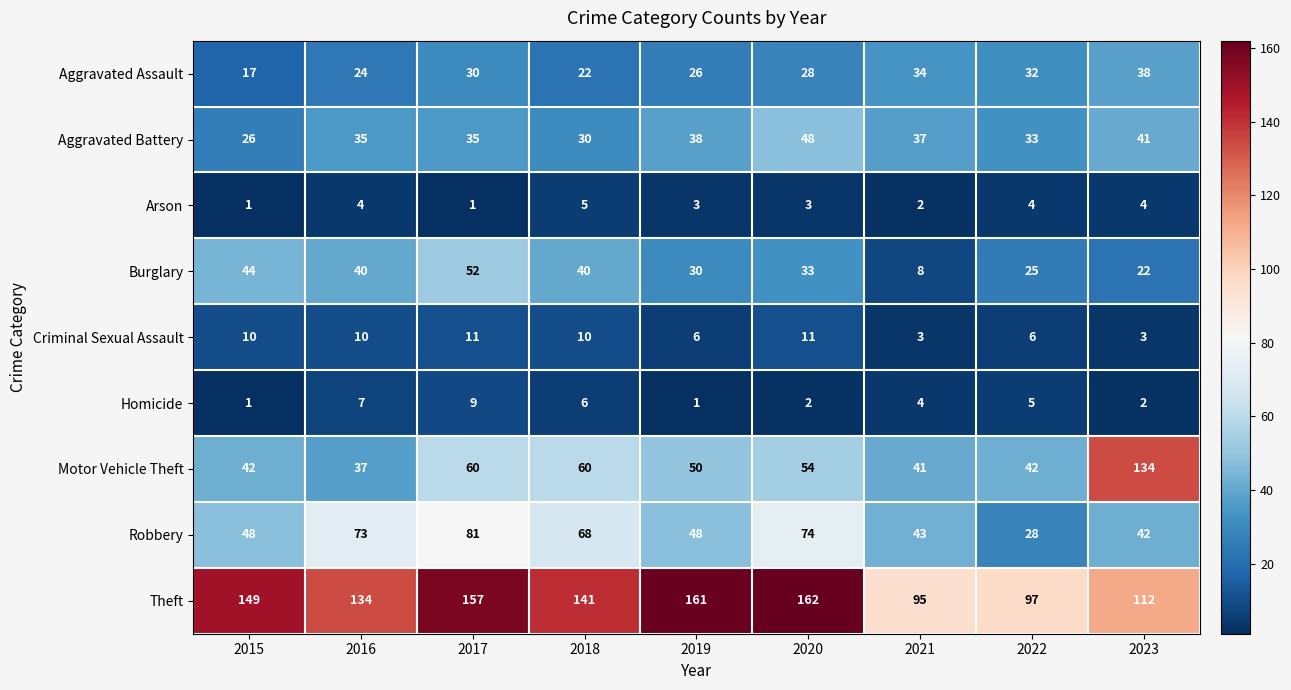

List the series in order of their peak value, highest first.

Theft, Motor Vehicle Theft, Robbery, Burglary, Aggravated Battery, Aggravated Assault, Criminal Sexual Assault, Homicide, Arson